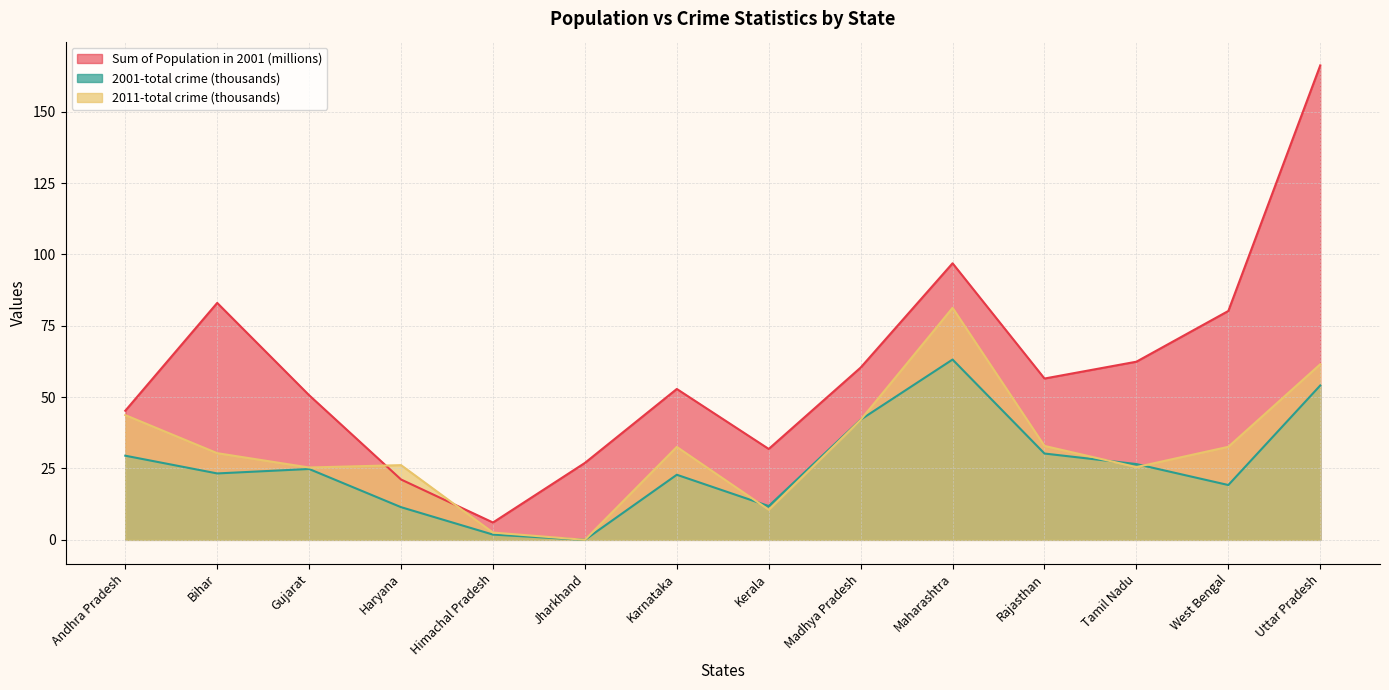

What is the average value of the 2011-total crime series?

31.9